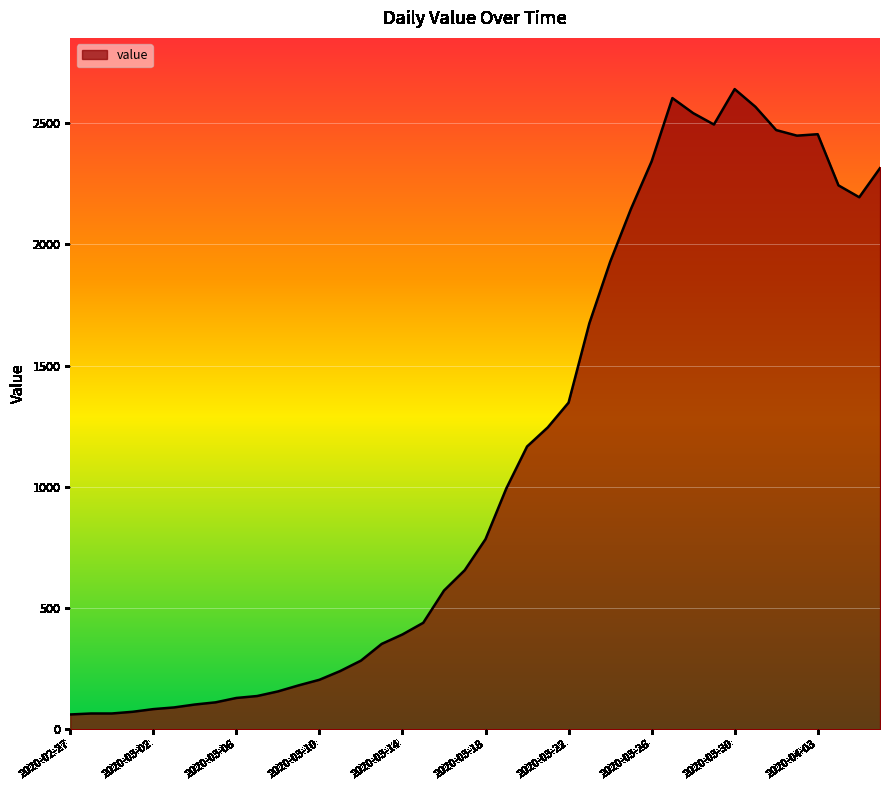

What is the difference between the maximum and minimum values?

2579